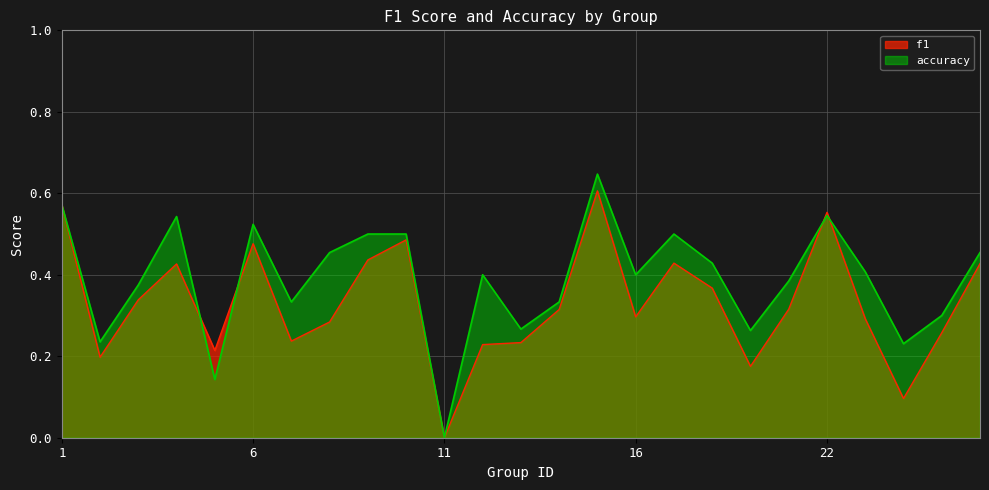

Where is the first local minimum for accuracy?

2